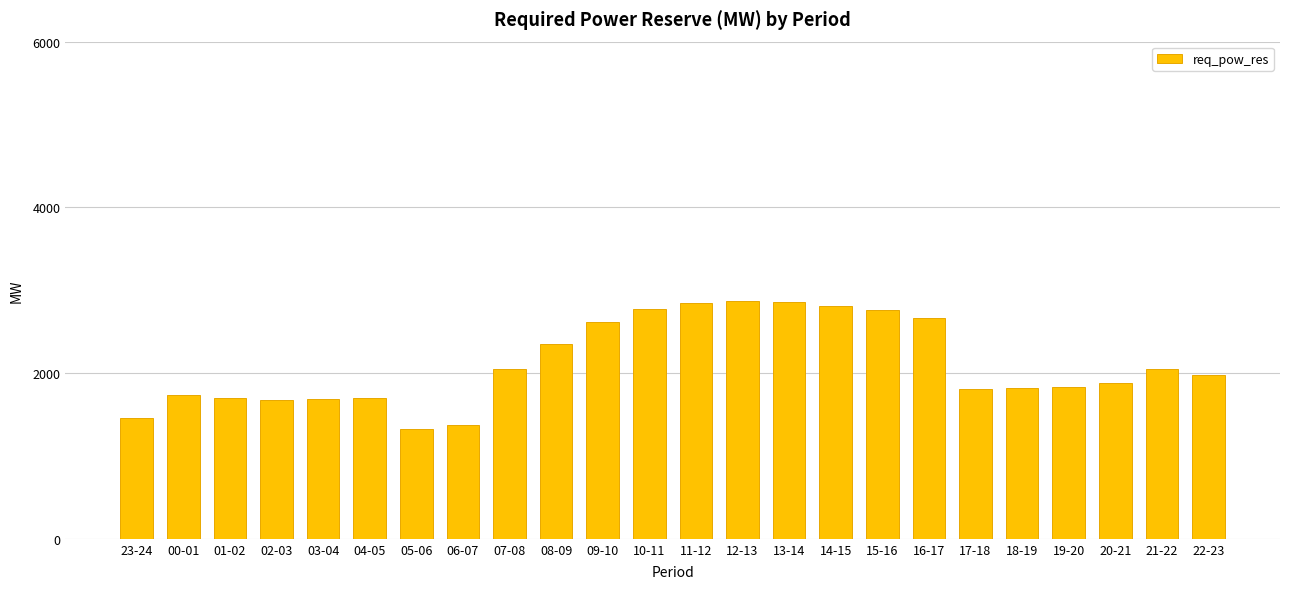

What is the sum of the values at 00-01 and 22-23?

3719